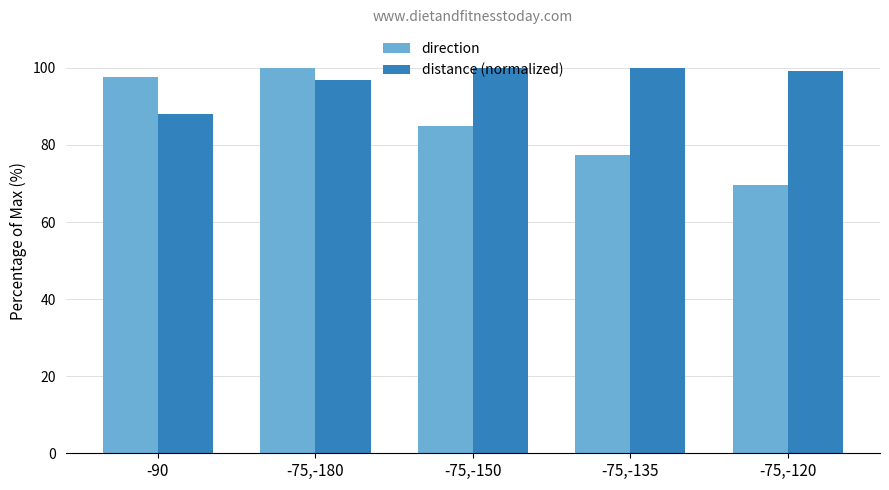

Which series has the largest total across all categories?

distance (normalized)